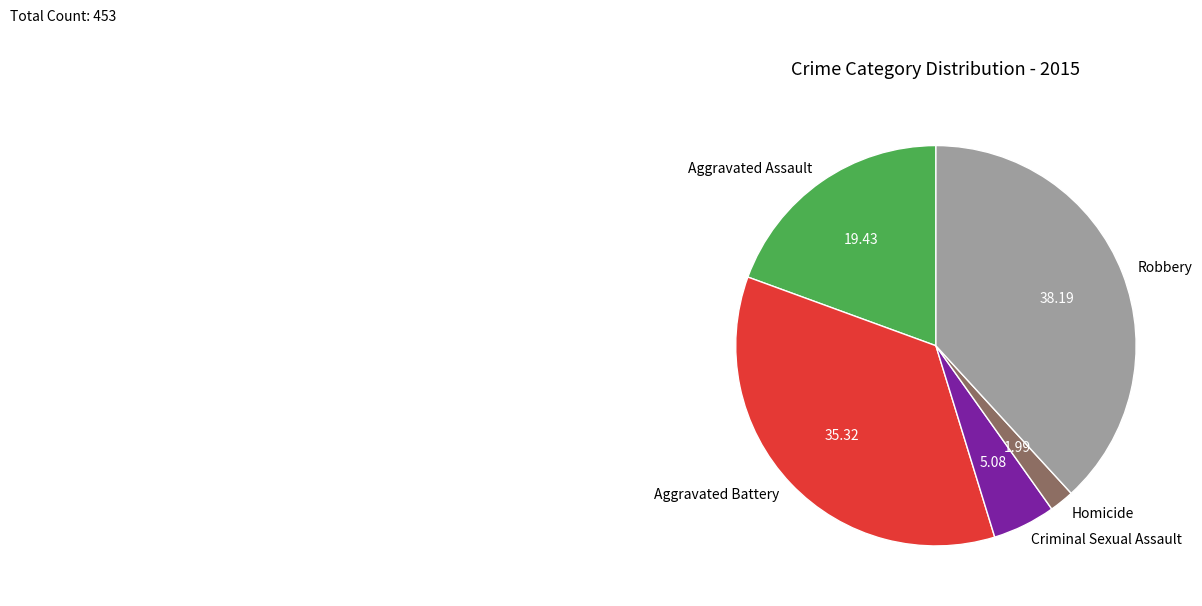

Approximately how many times larger is the value at Aggravated Battery compared to Criminal Sexual Assault?

7.0